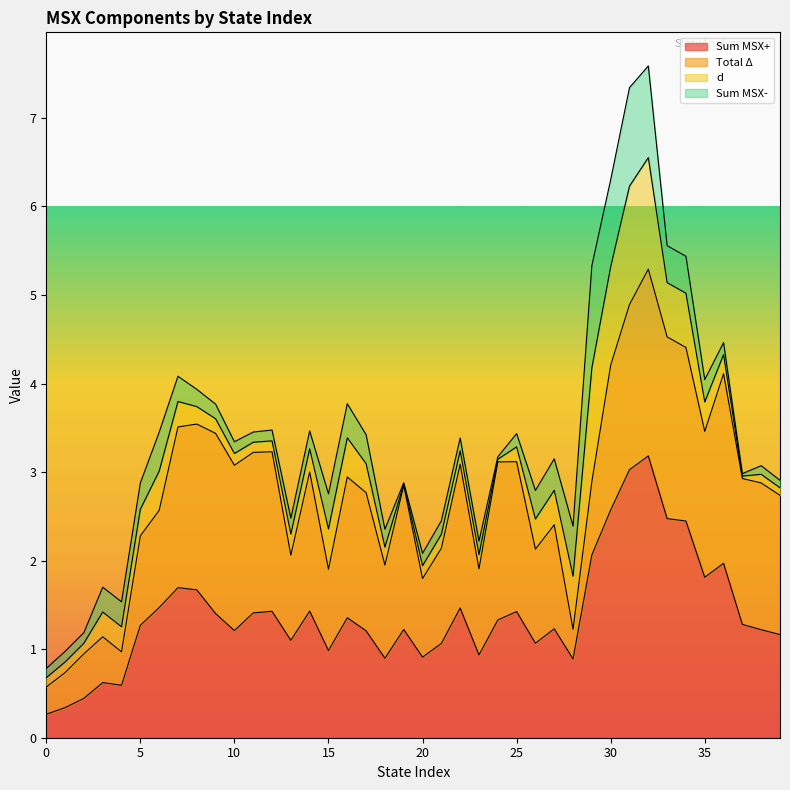

What is the minimum value for Sum MSX+?

0.3